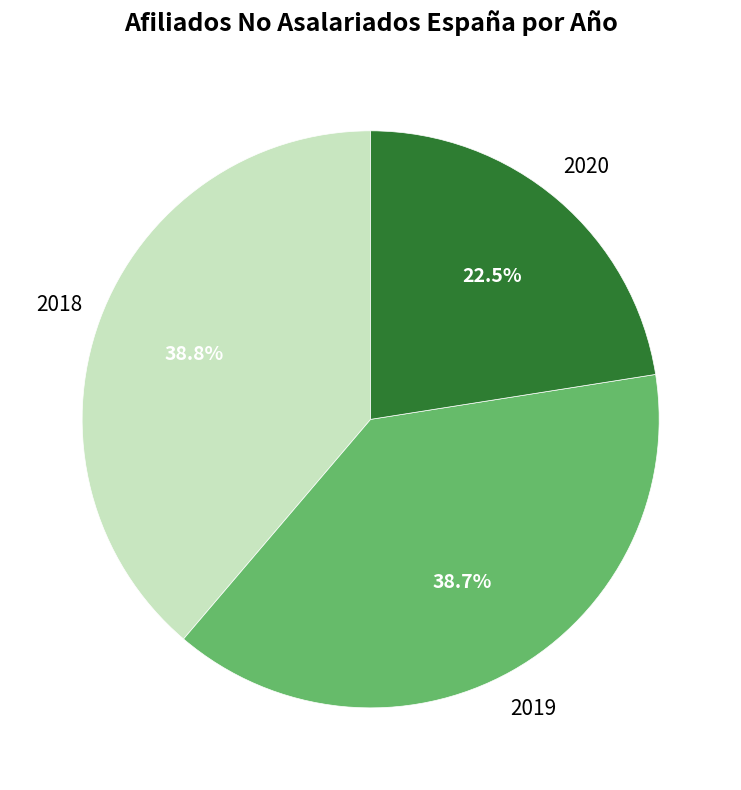

What portion of the pie excludes 2020?

77.5%